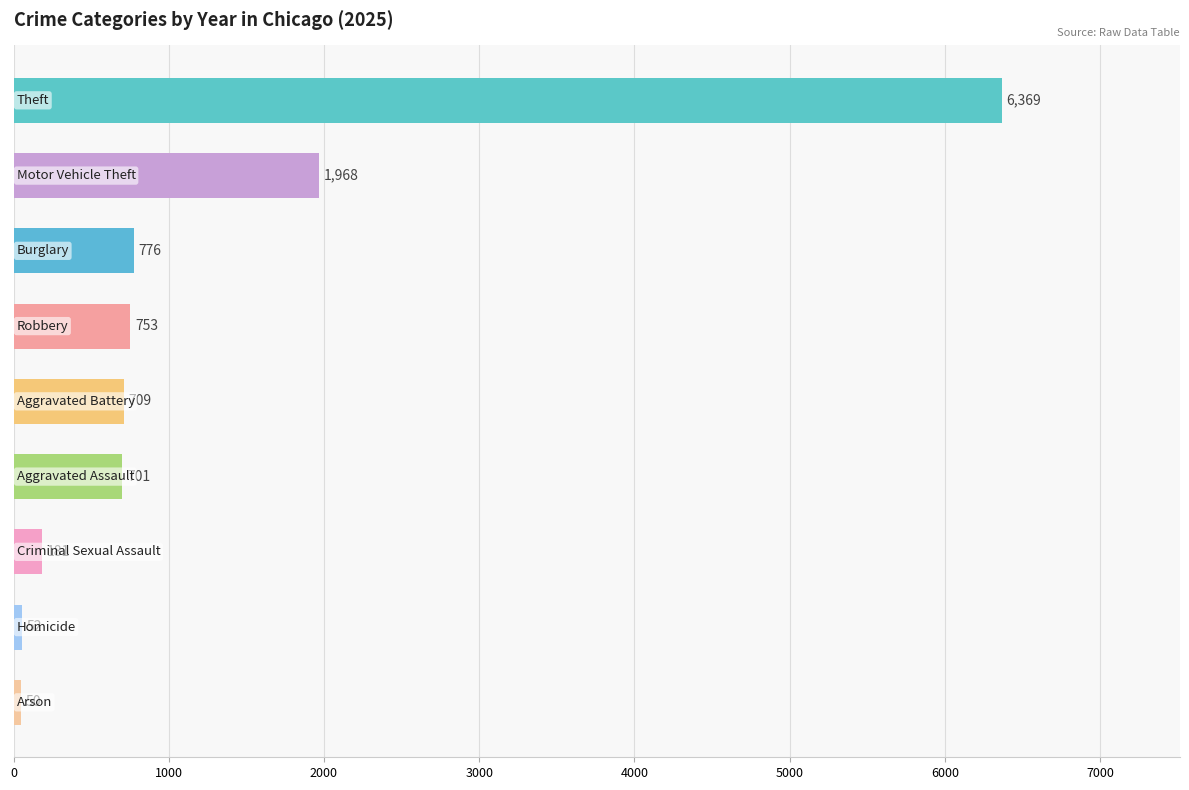

What is the maximum value shown in the chart?

6369